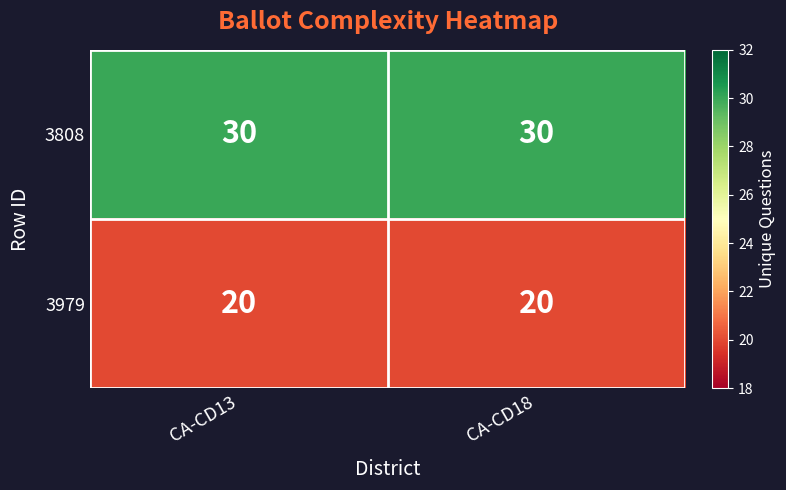

List the series in order of their overall mean, lowest first.

3979, 3808